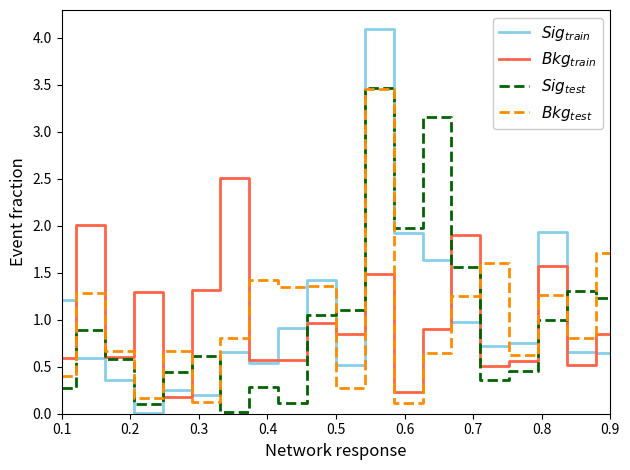

What is the greatest value displayed?

4.1